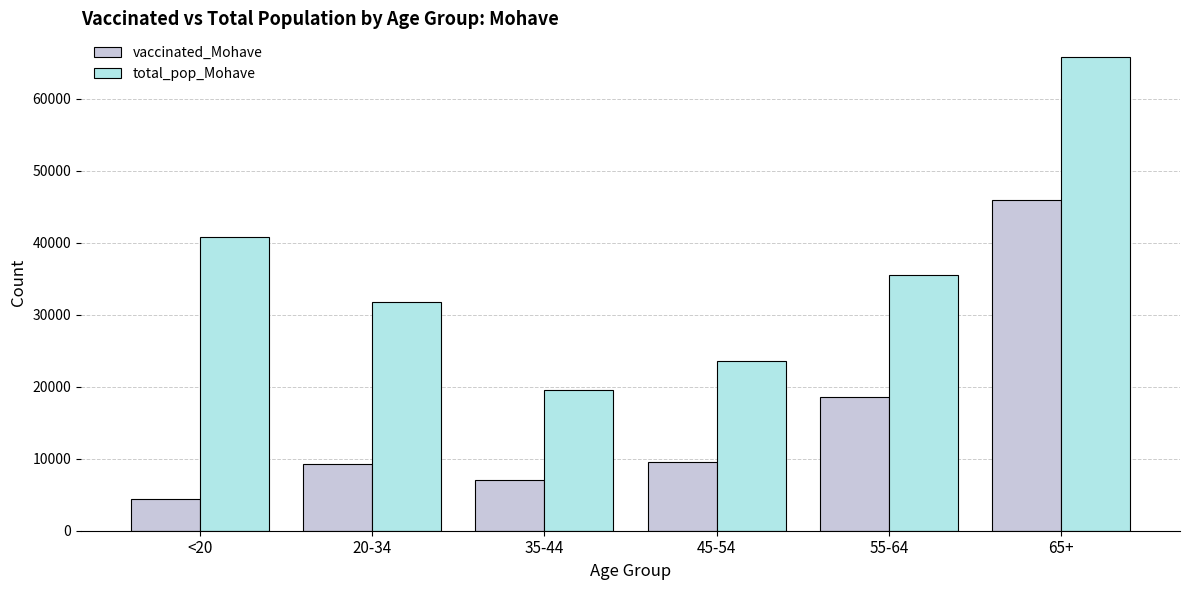

What is the sum of all vaccinated_Mohave values?

94811